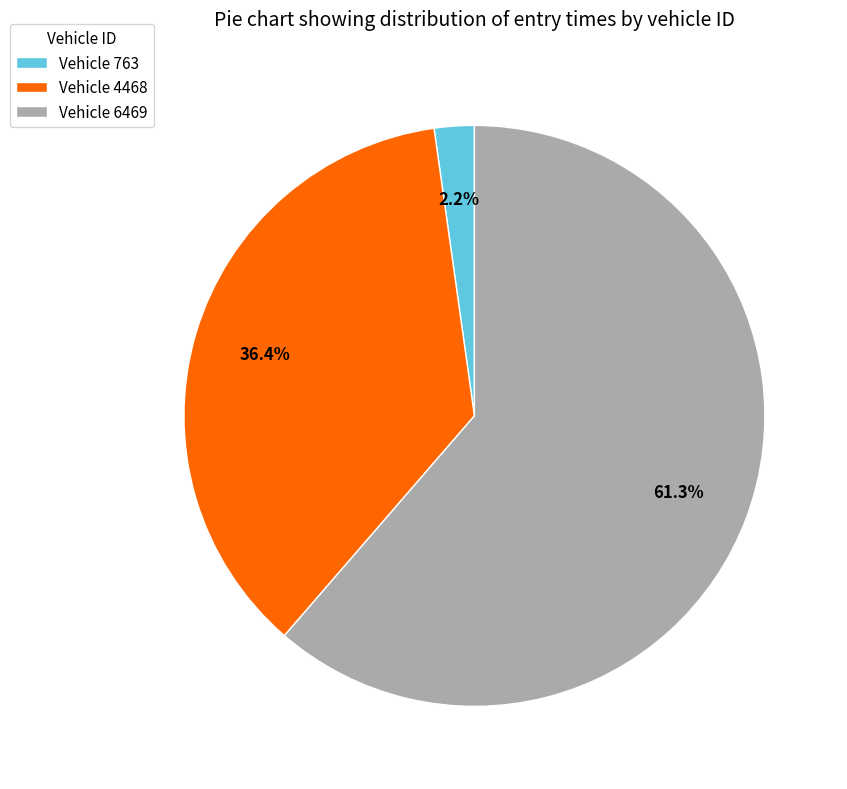

Does any single category account for the majority?

Yes